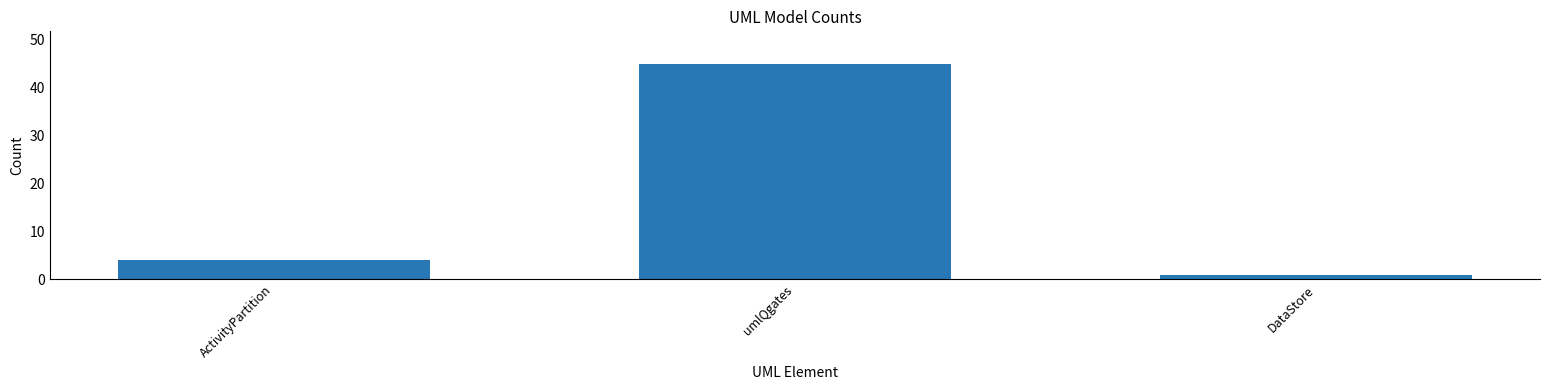

The value at umlQgates is 12. True or false?

False